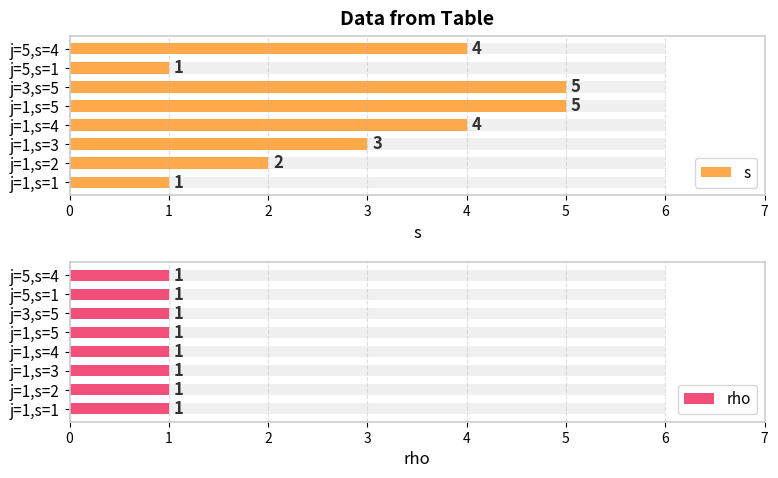

What are all the series names shown in the legend?

s, rho